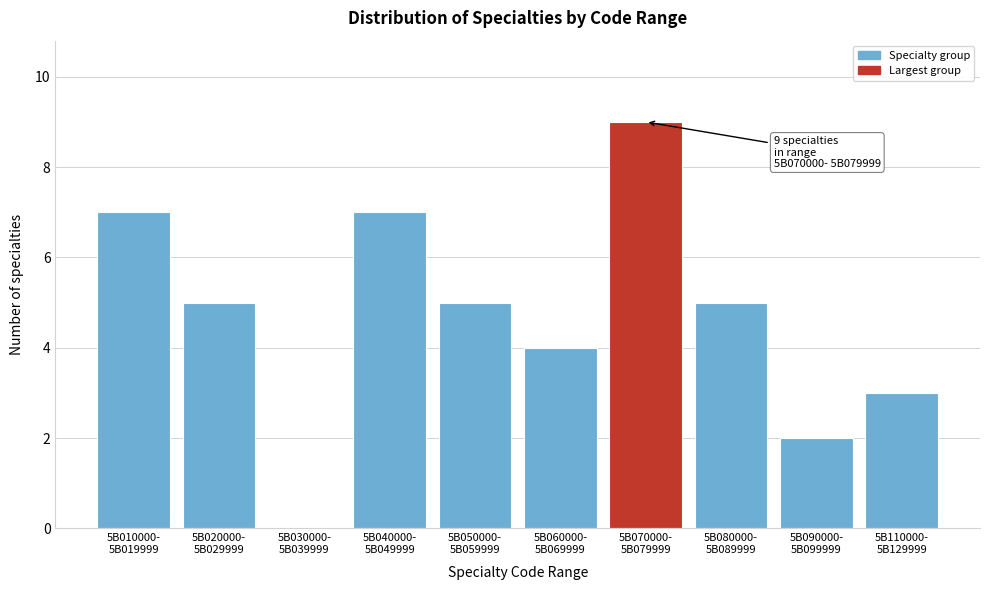

What is the sum of all values?

47